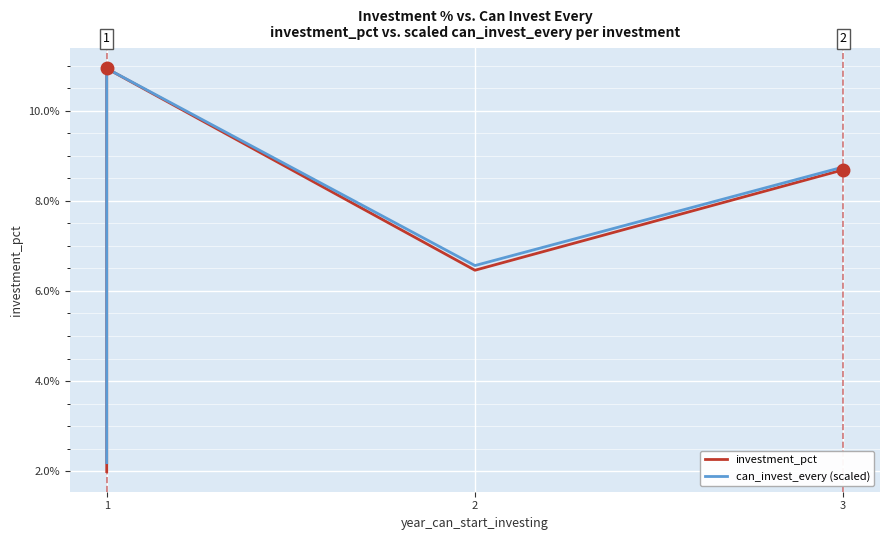

The value of can_invest_every (scaled) at 2 is 0.1. True or false?

True